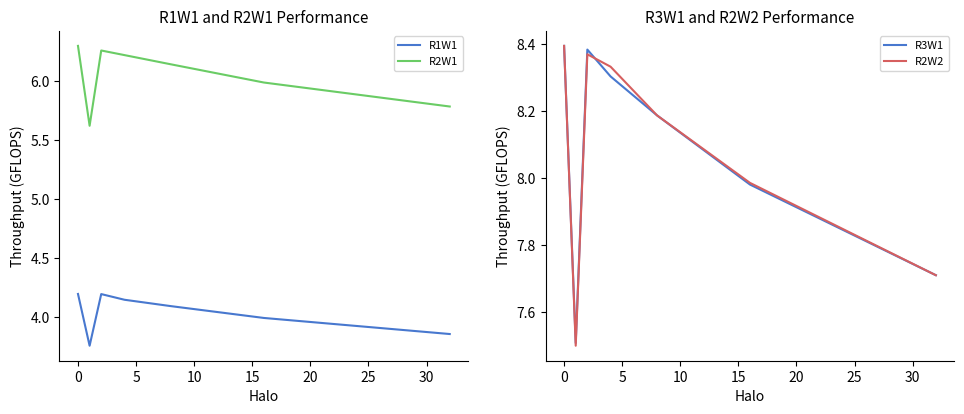

True or false: R2W1 and R1W1 cross at least once.

False